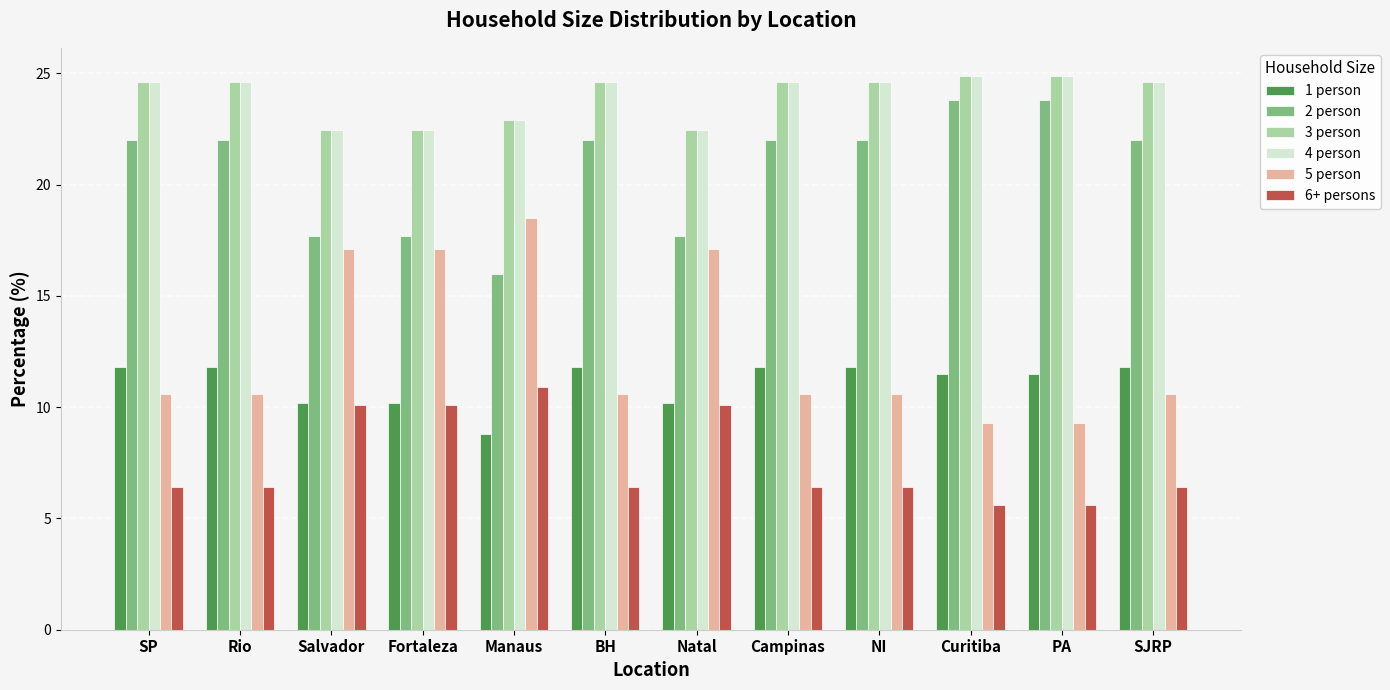

At how many categories does at least one series exceed 8?

12